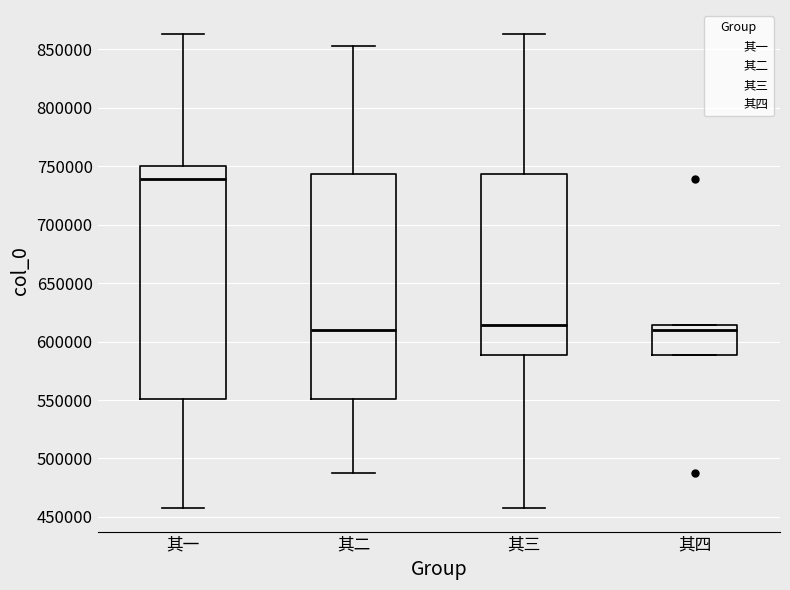

Where does the lower whisker of the box for 其一 end on the y-axis? The values are not printed on the chart, so give them approximately, as read against the axis.

460000